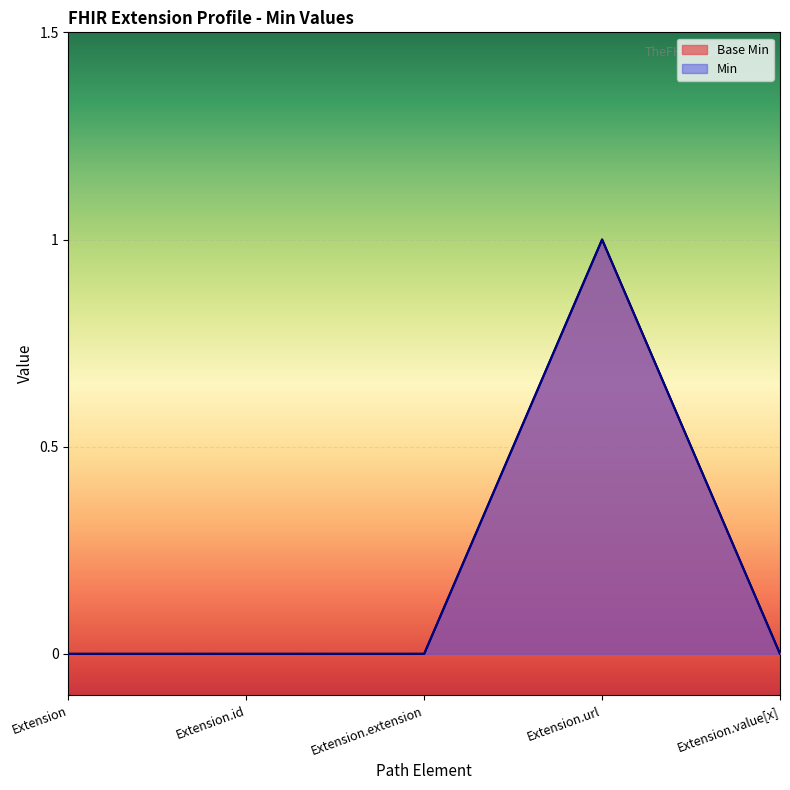

Which label corresponds to the smallest value in the chart?

Extension